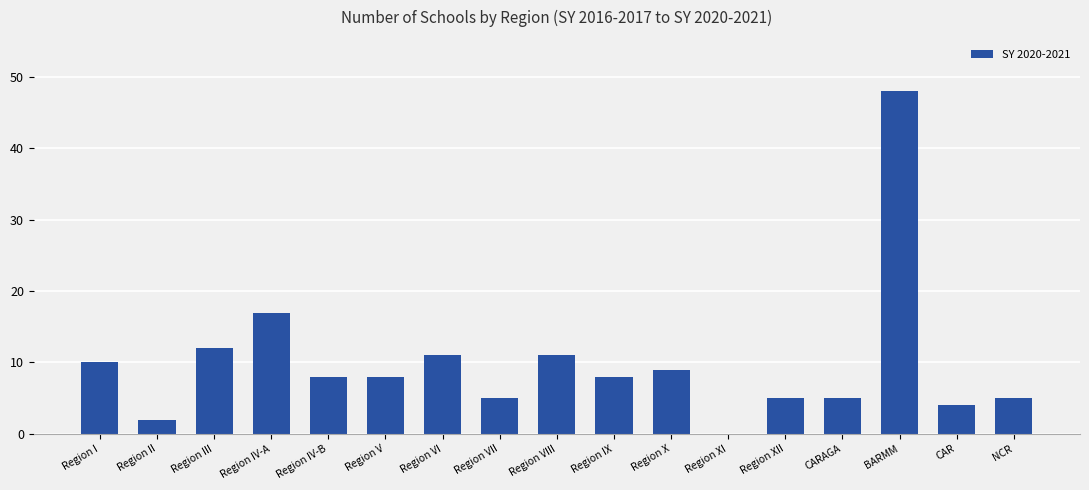

What is the difference between the values at NCR and Region IV-A?

12